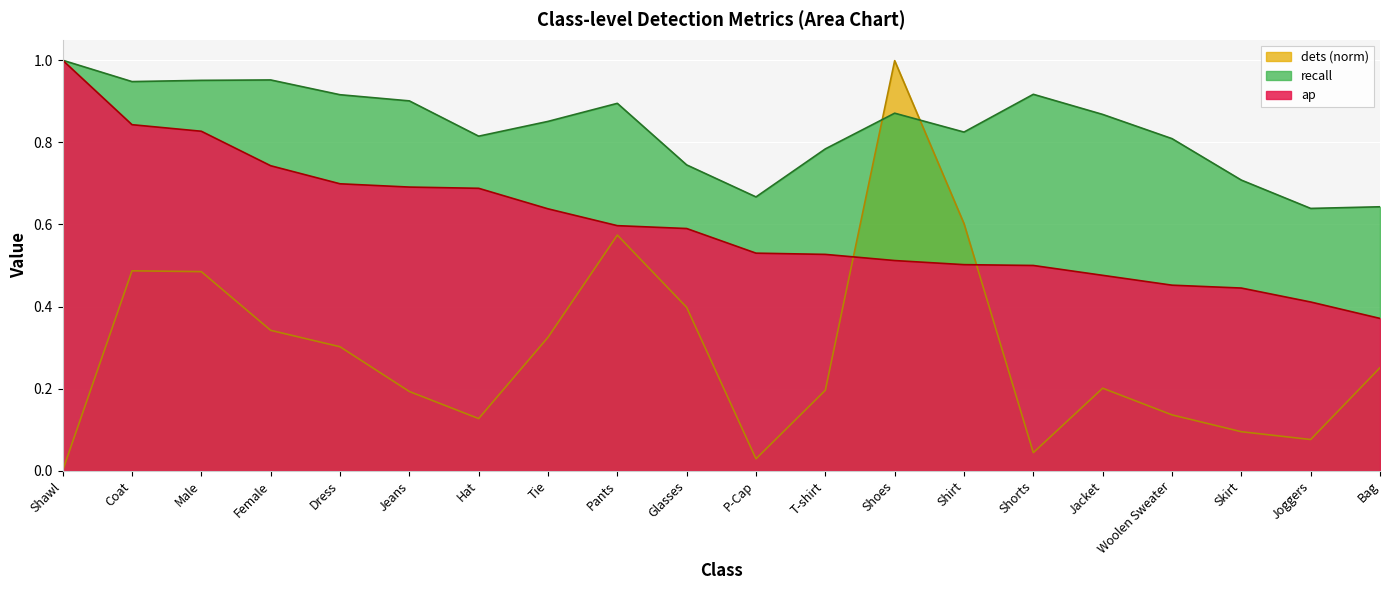

What is the total value across all series at Coat?

2.3